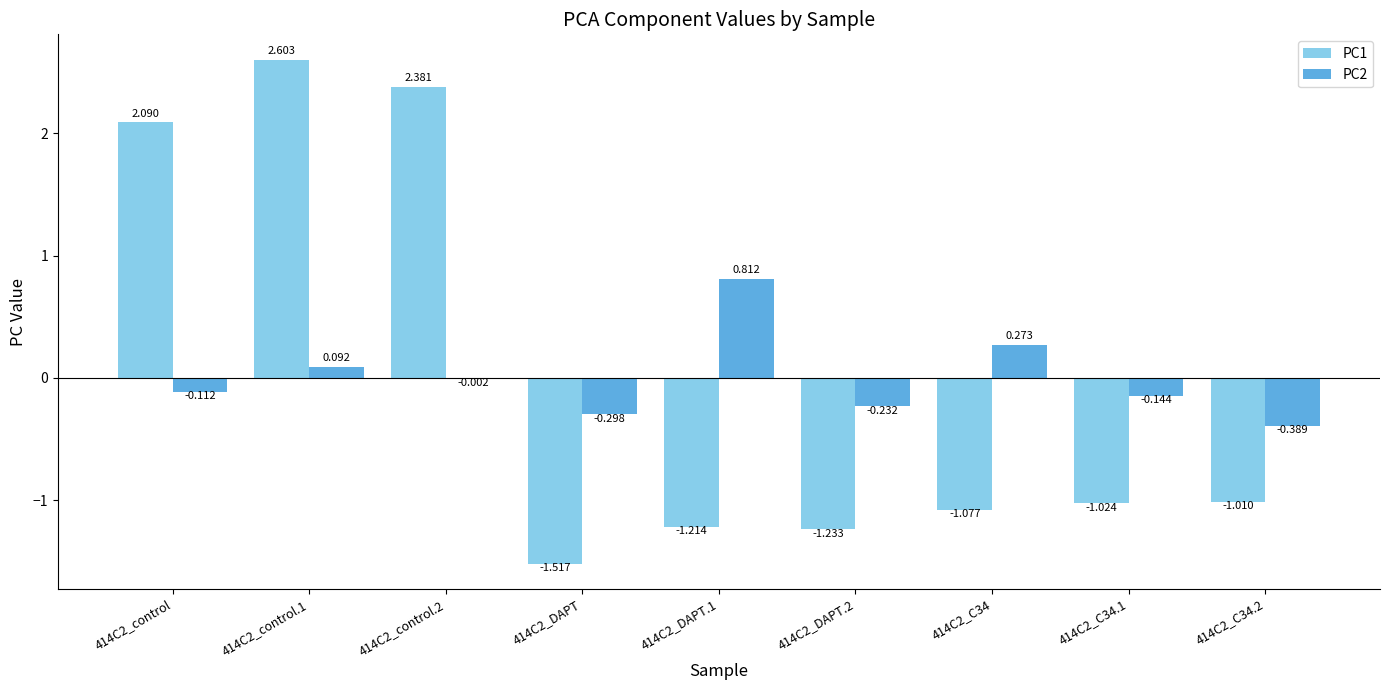

What are all the series names shown in the legend?

PC1, PC2